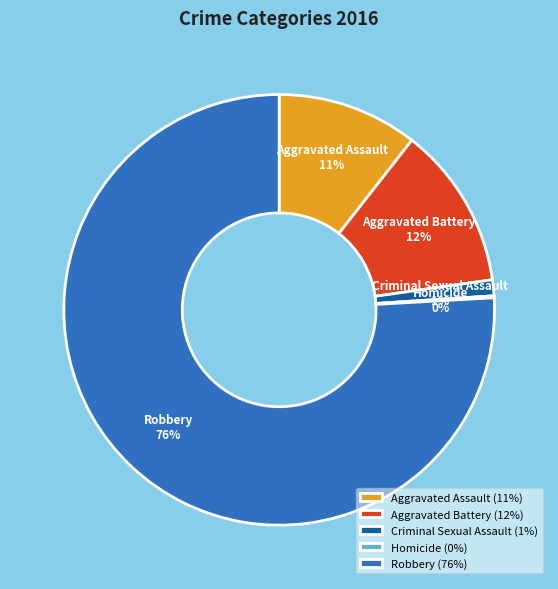

To the nearest percent, what is the difference between the largest and smallest slice percentages?

76%